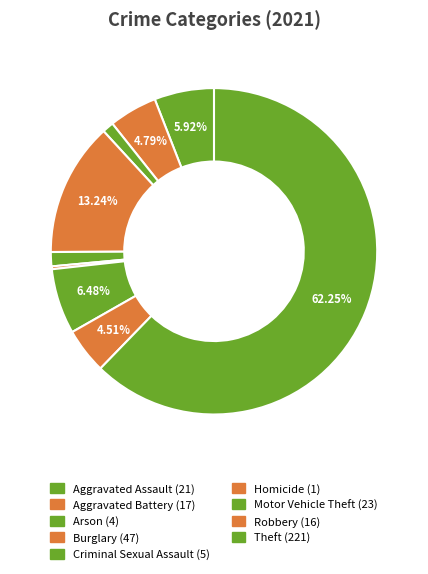

Which slice is the smallest?

Homicide